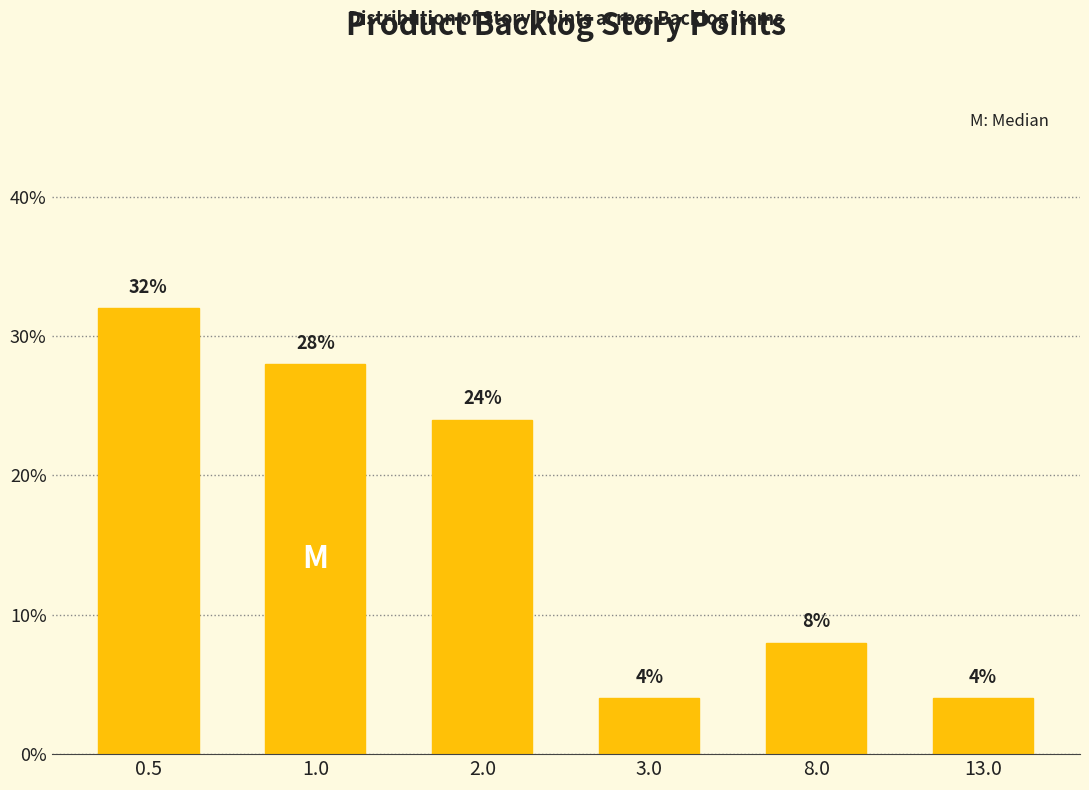

Reading left to right, extract all data points from this chart.

0.5=32.0	1.0=28.0	2.0=24.0	3.0=4.0	8.0=8.0	13.0=4.0